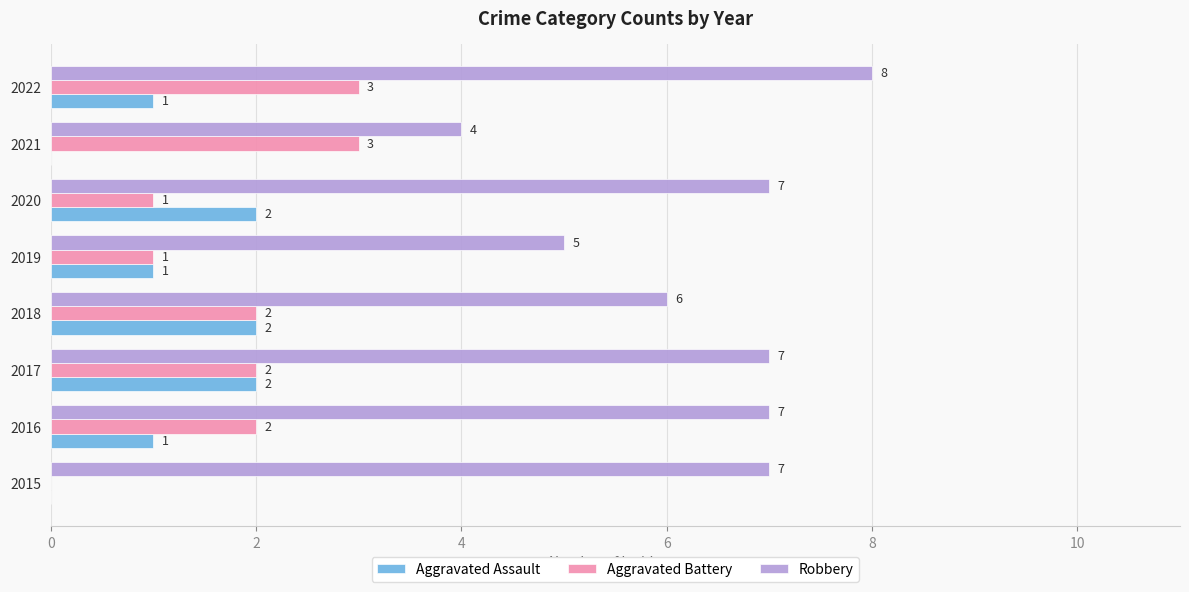

Which series has the largest total across all categories?

Robbery